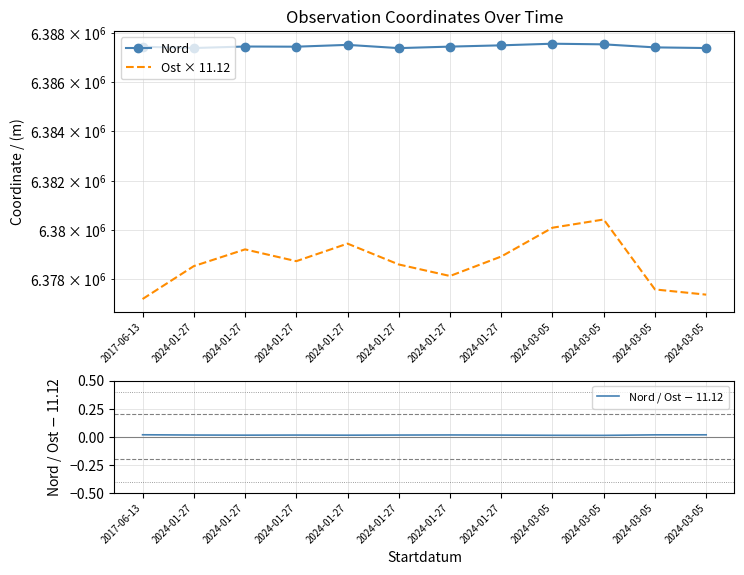

What is the sum of all Nord / Ost $-$ 11.12 values?

0.2